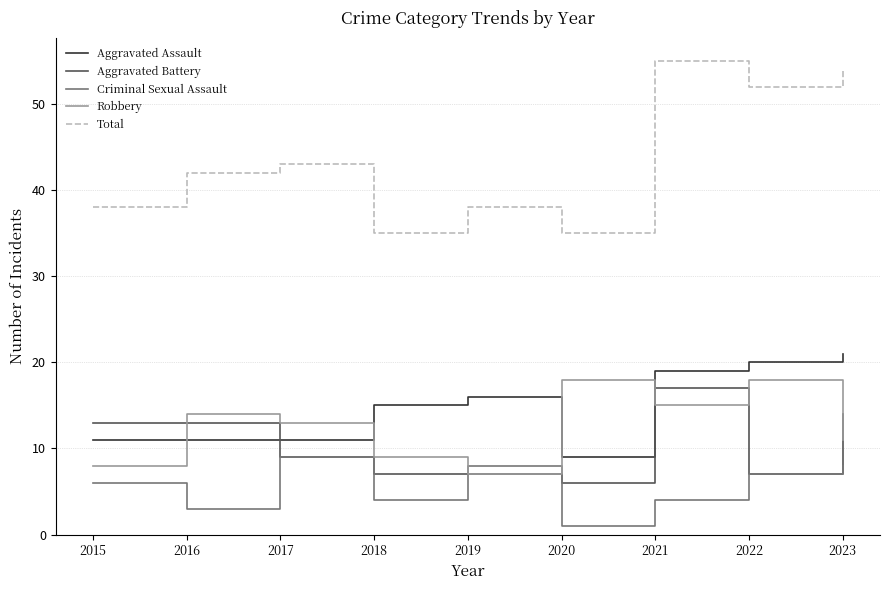

What is the total value across all series at 2019?

76